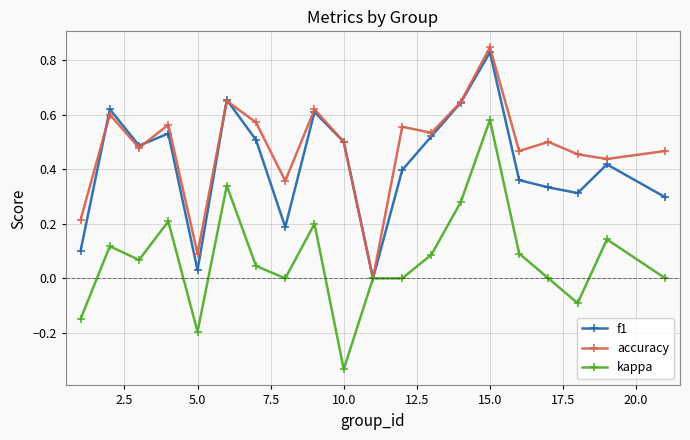

Which series has the largest total across all categories?

accuracy